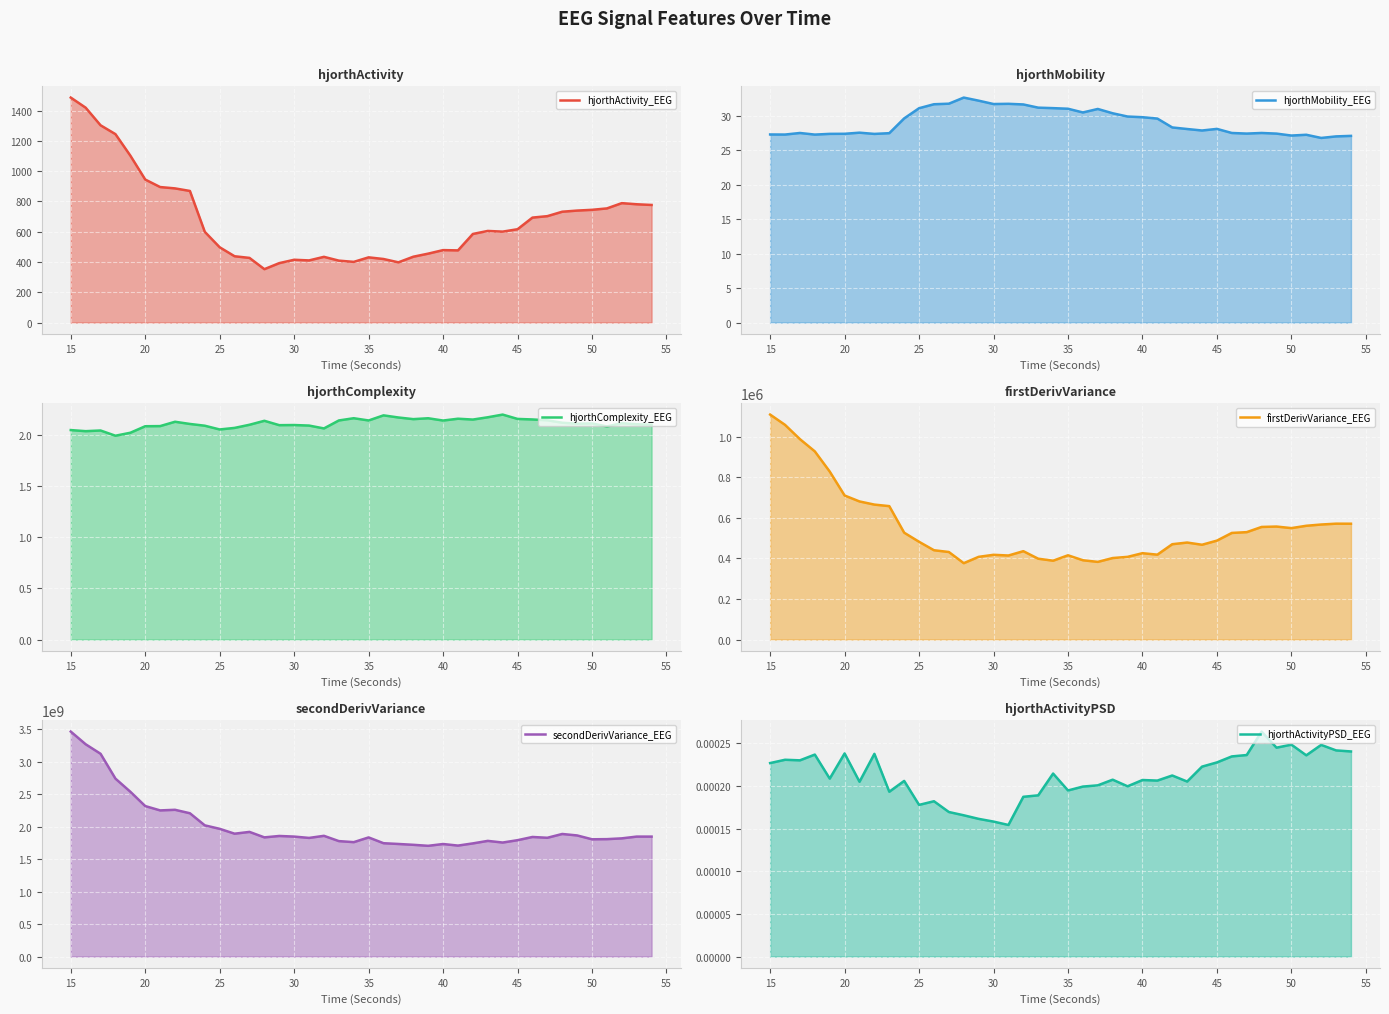

How many data points does each series have?

40